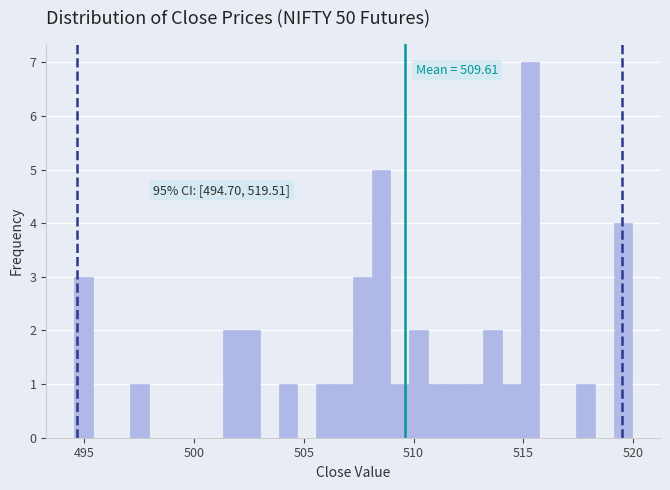

Read against the x-axis, roughly where is the centre of the tallest bar?

515.5